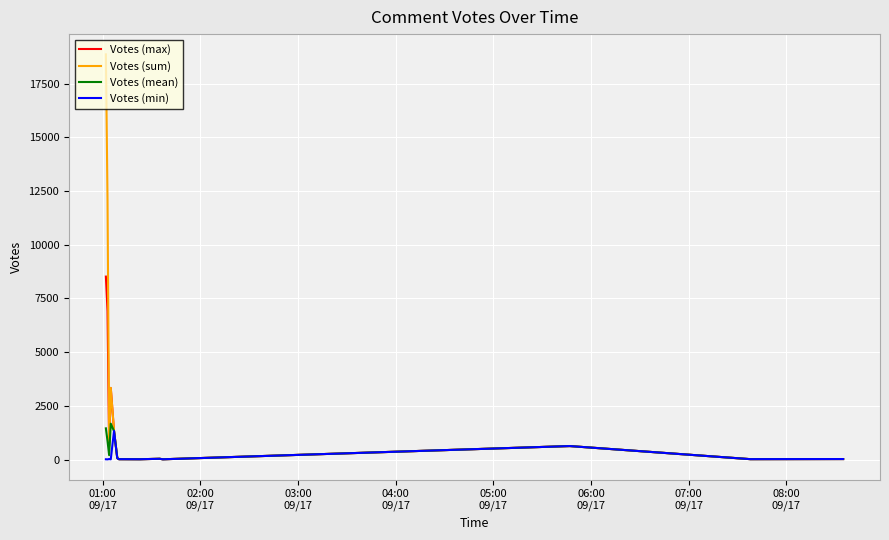

Which series has the widest spread of values?

Votes (sum)